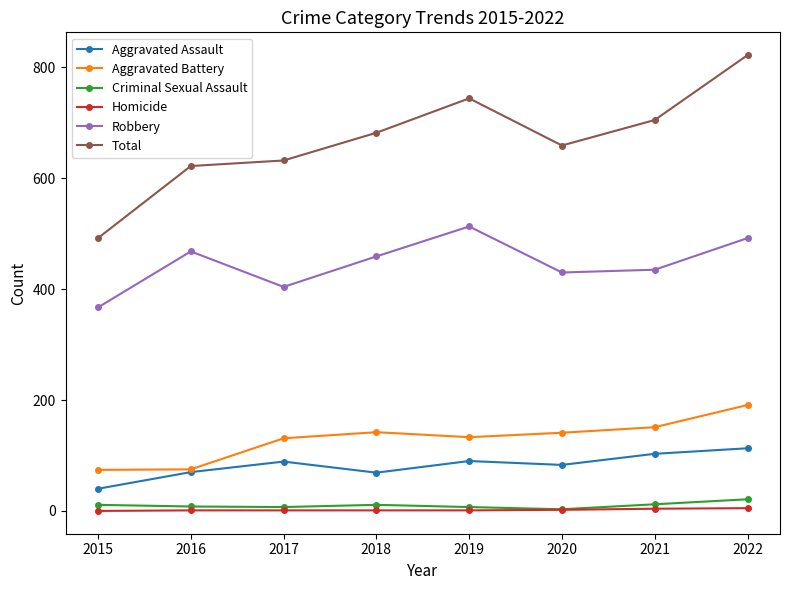

How many interior local valleys does the Robbery series have?

2